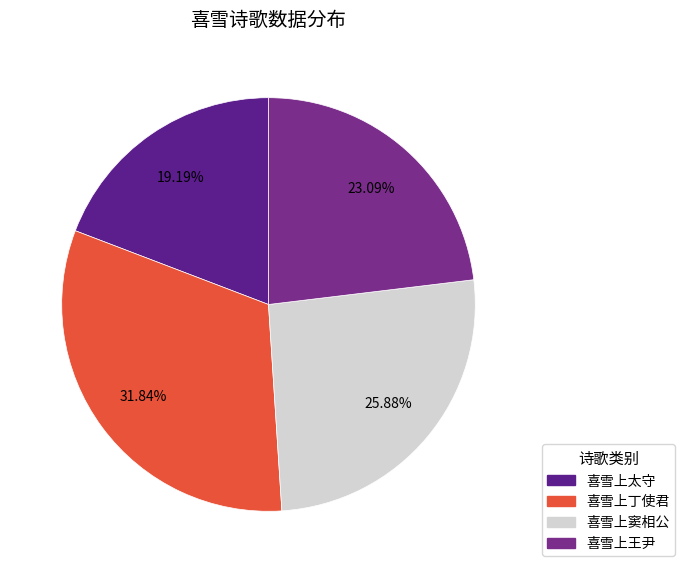

Count the number of slices in the pie.

4